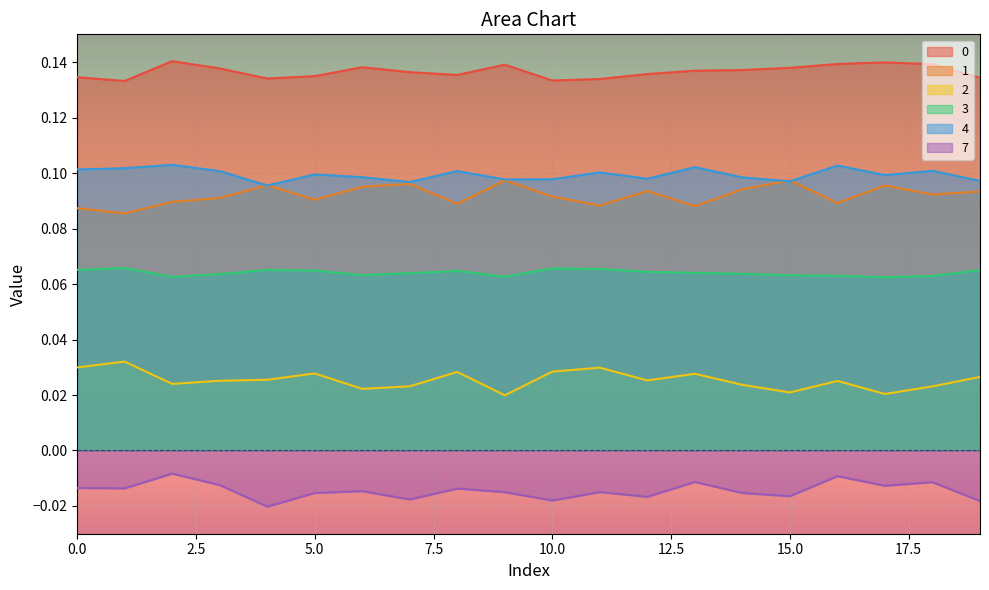

What is the total value across all series at 11?

0.4